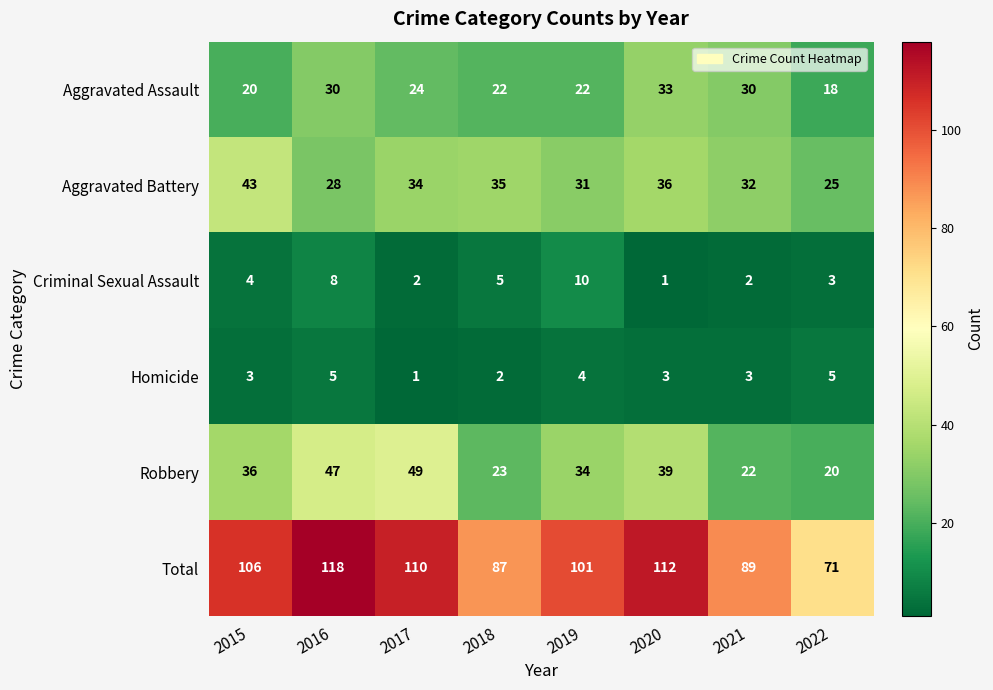

Which series has the largest range (max minus min)?

Total